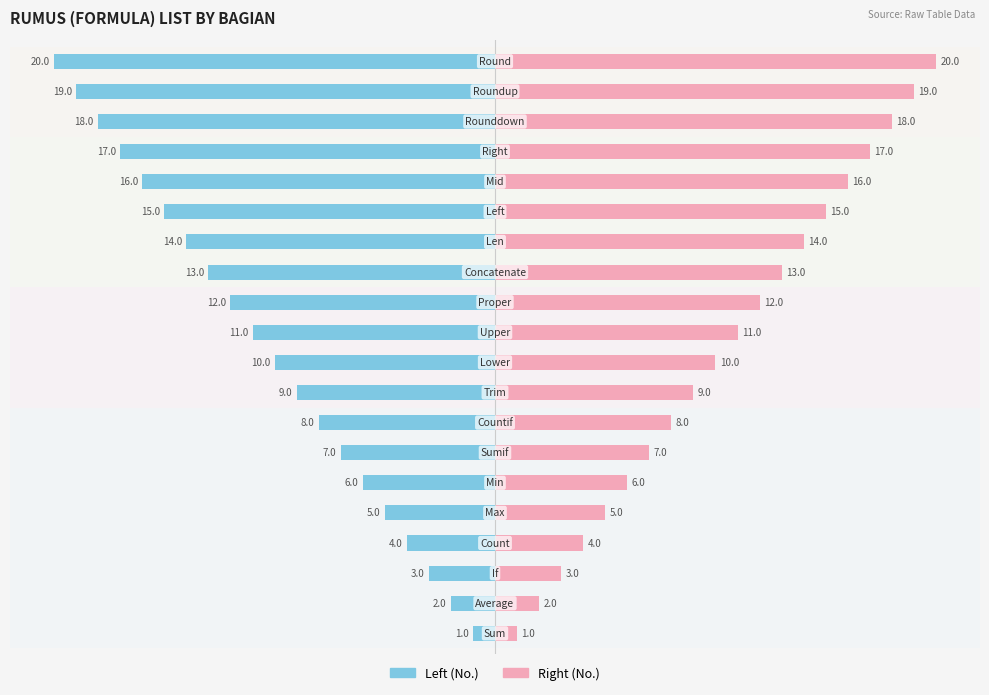

What is the difference between the second highest and minimum values in the No. (Left) series?

18